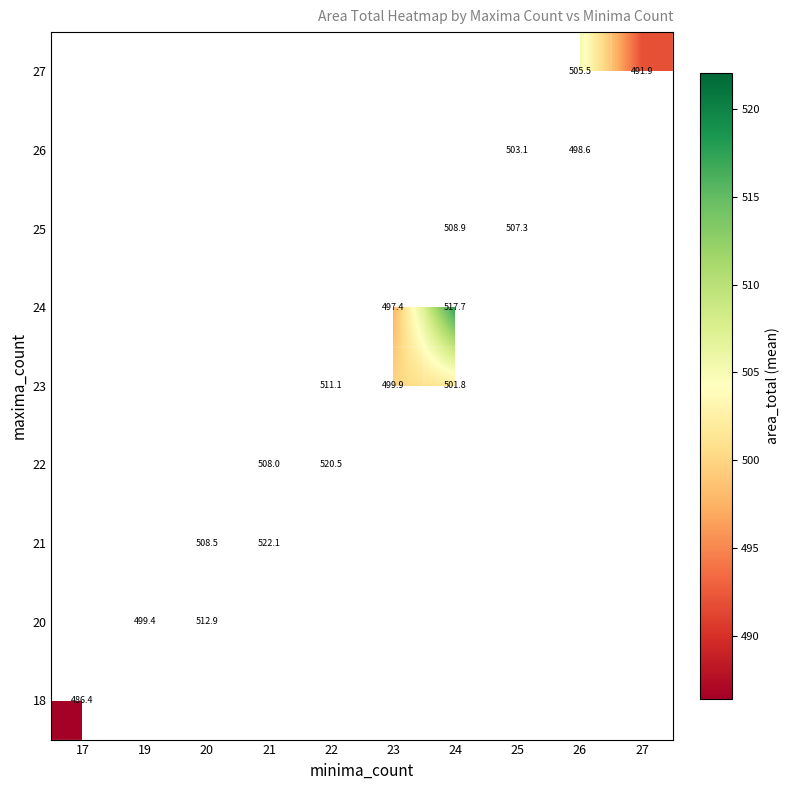

Is it true that 18 equals 486.4 at 17?

True